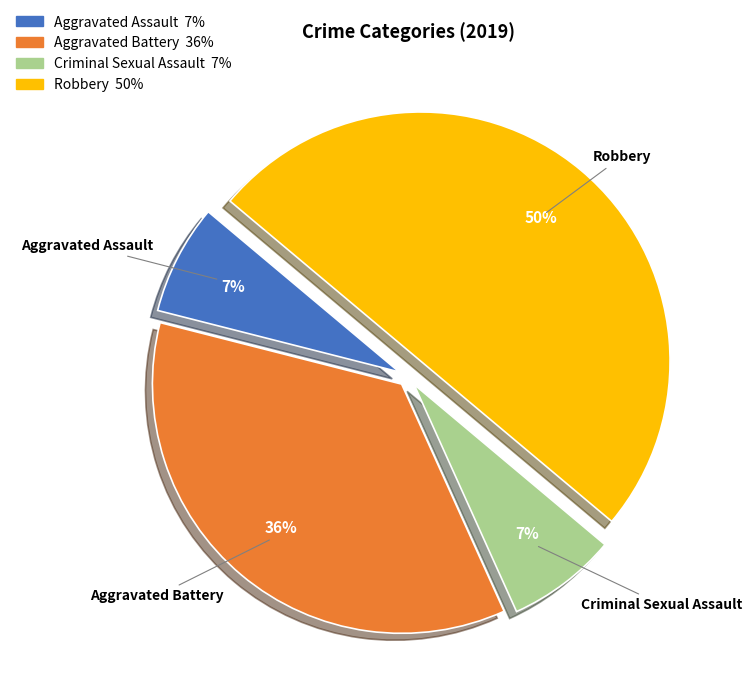

Which category has the biggest portion of the pie?

Robbery